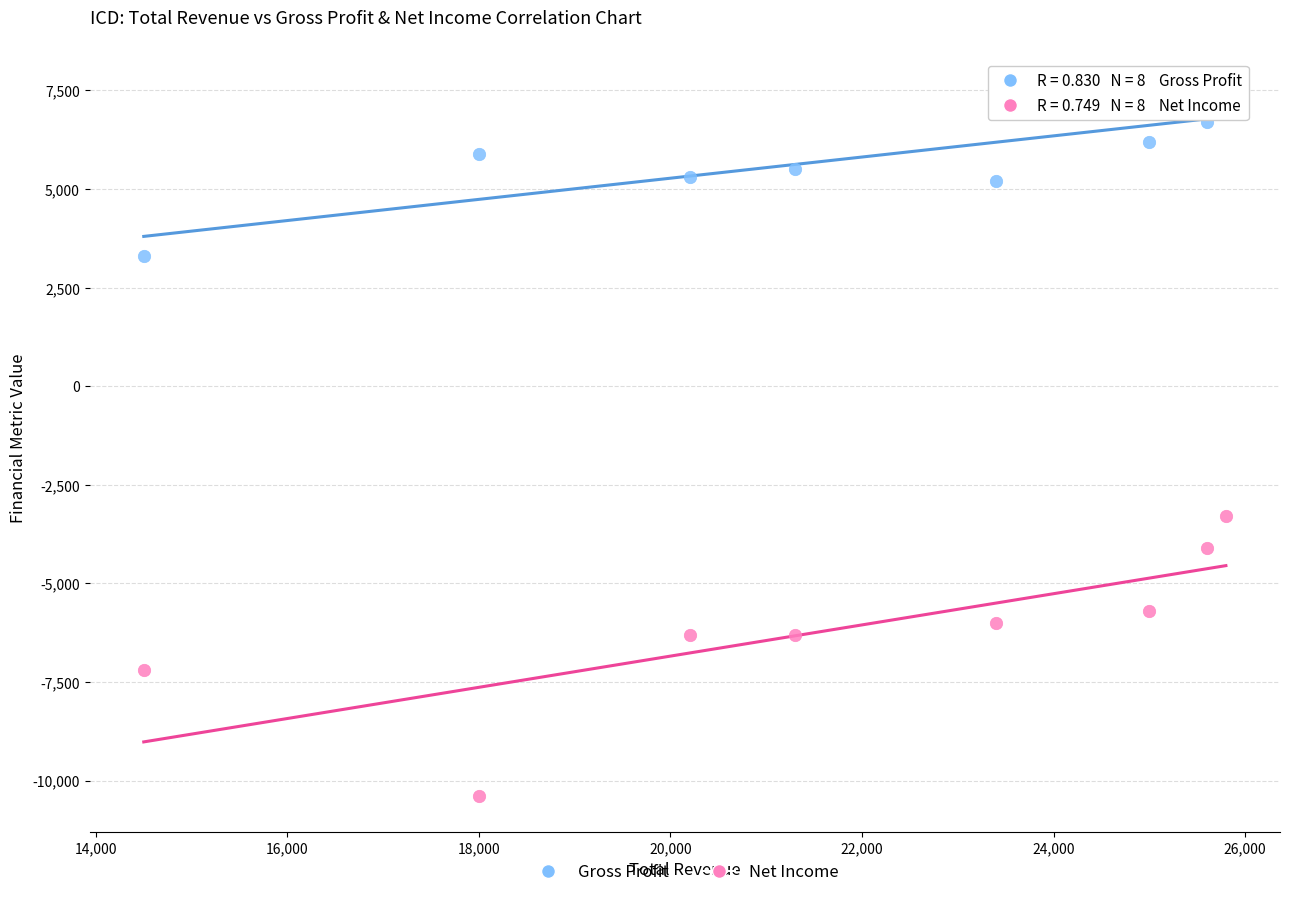

Which series contains the lowest Y value?

Net Income